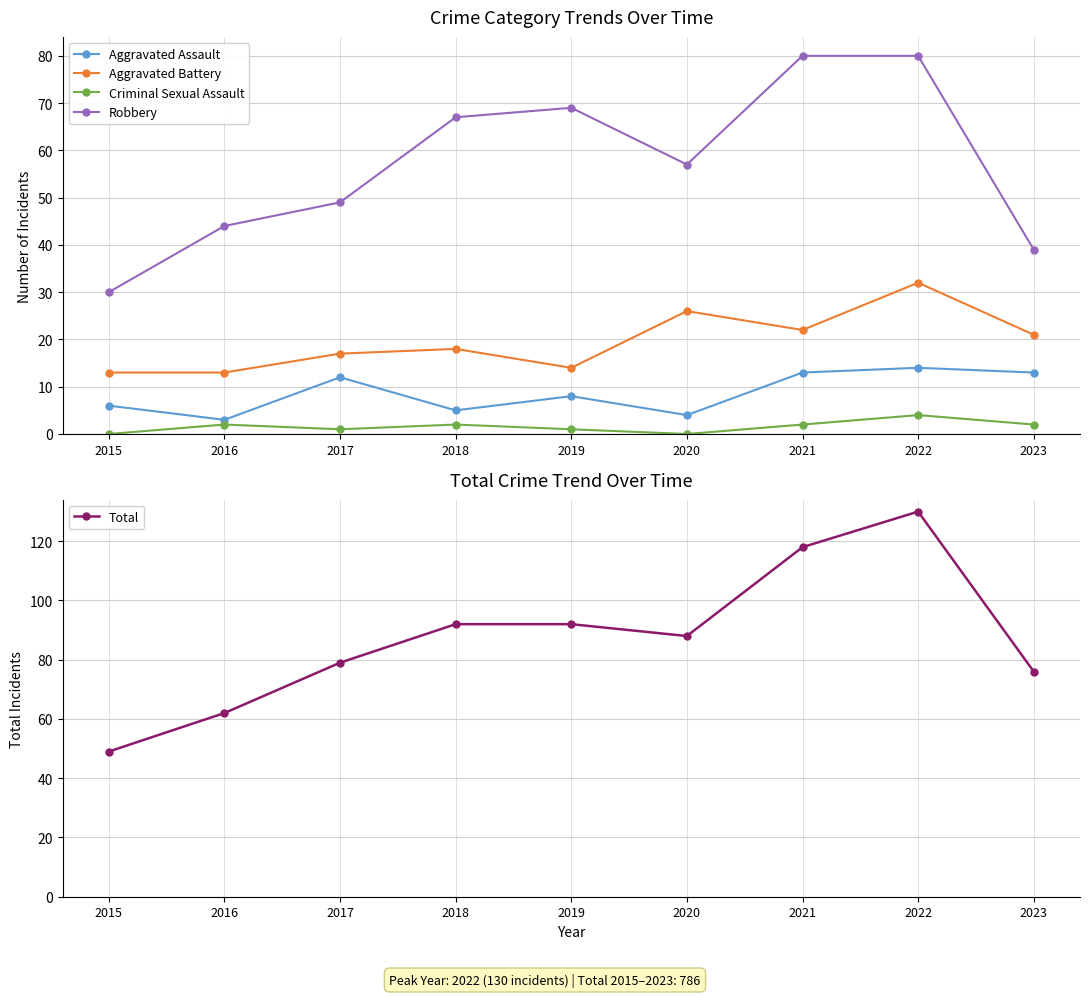

At how many categories does at least one series exceed 85?

5